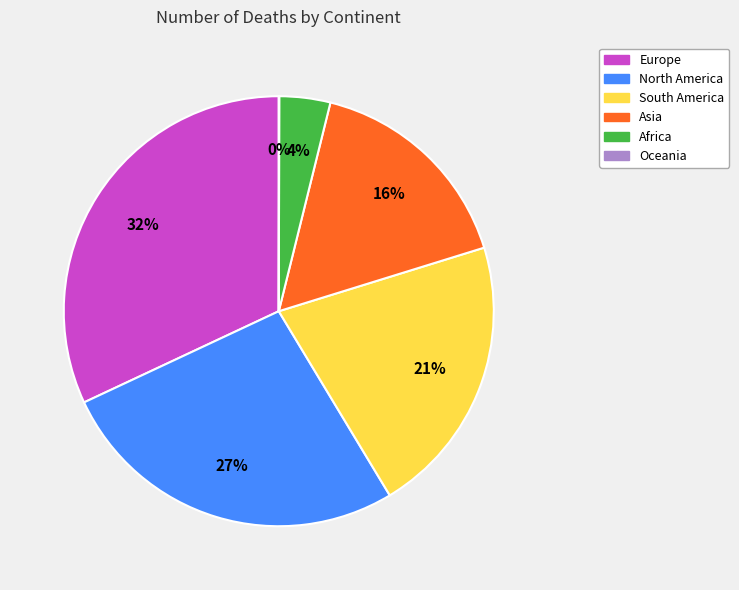

Is it true that North America is 12% of the pie?

False